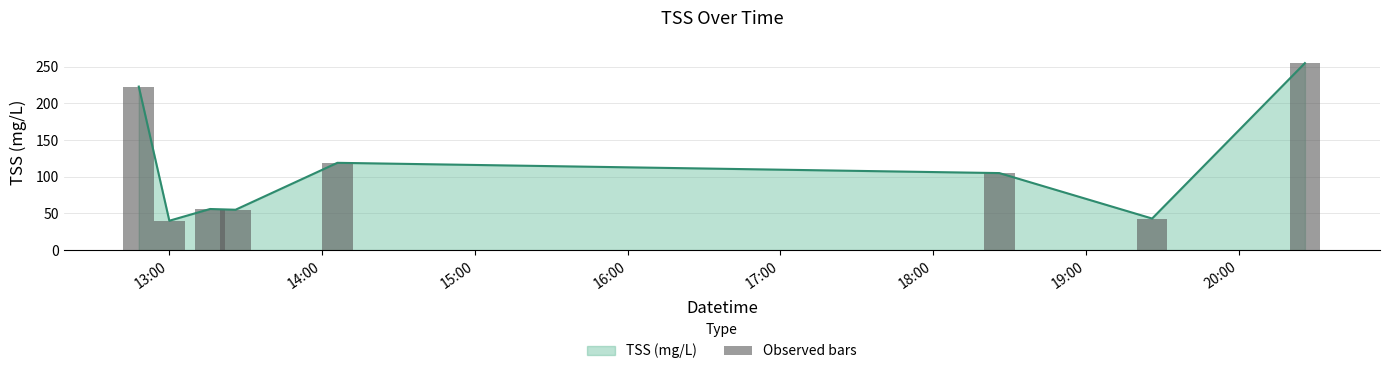

Which label corresponds to the largest value in the chart?

20:00